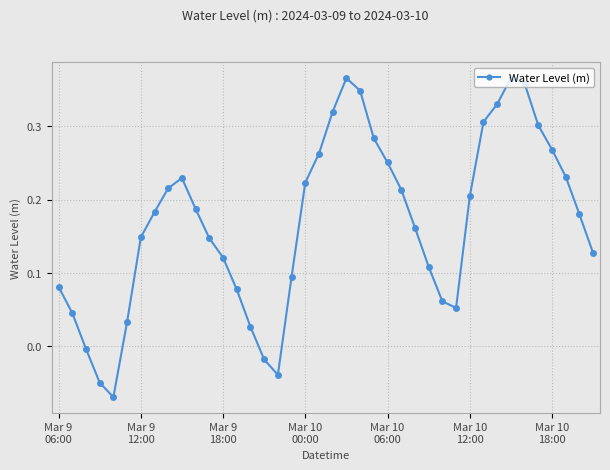

How many positive values are there?

35